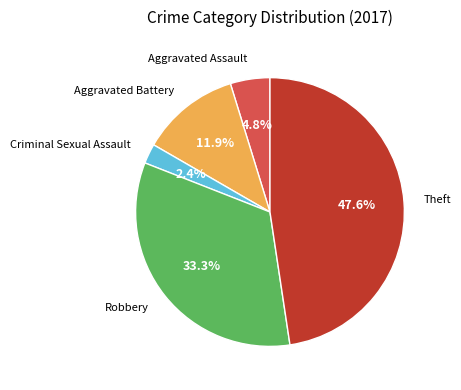

Is there a majority slice in this chart?

No